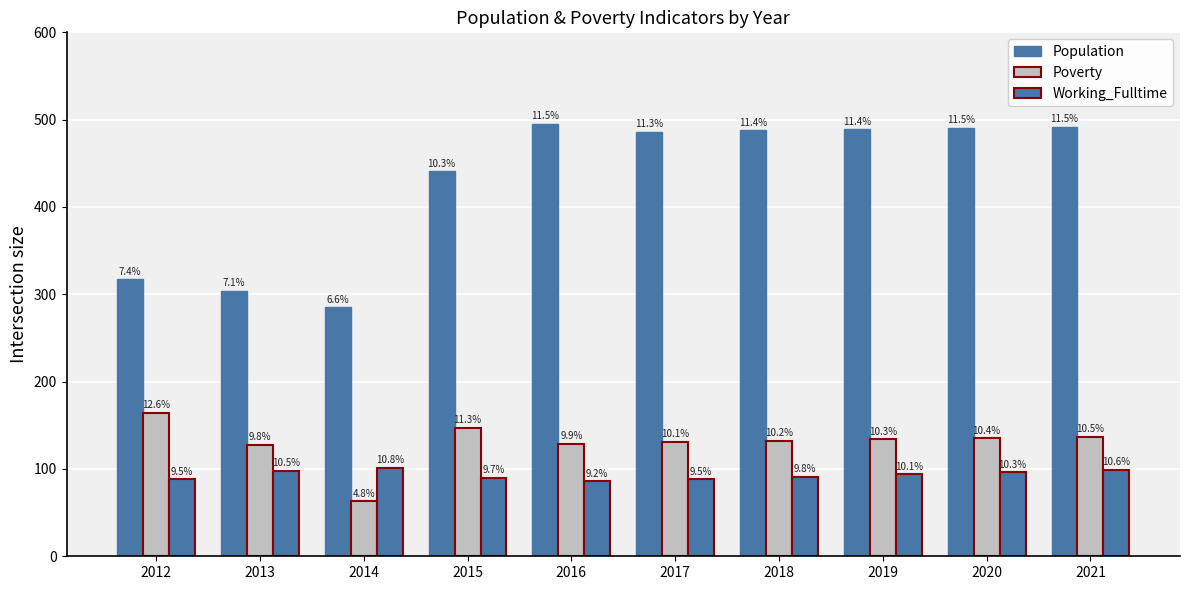

Which category has the highest value in the Poverty series?

2012